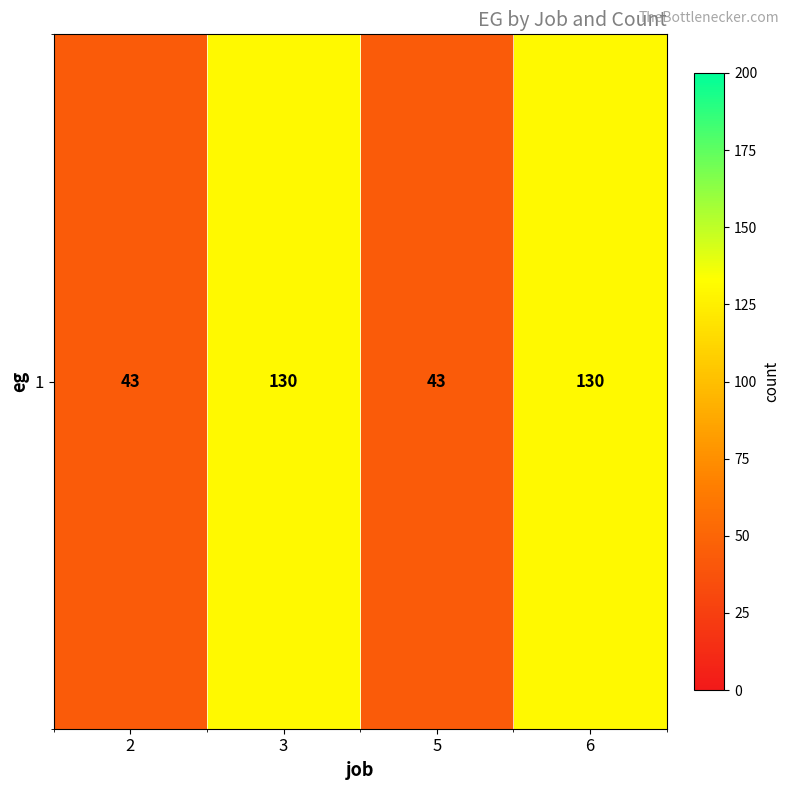

What is the sum of all values?

346